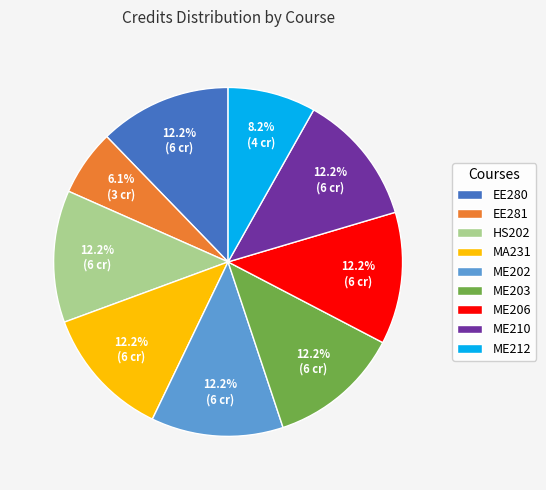

What is the smallest slice in the pie chart?

EE281